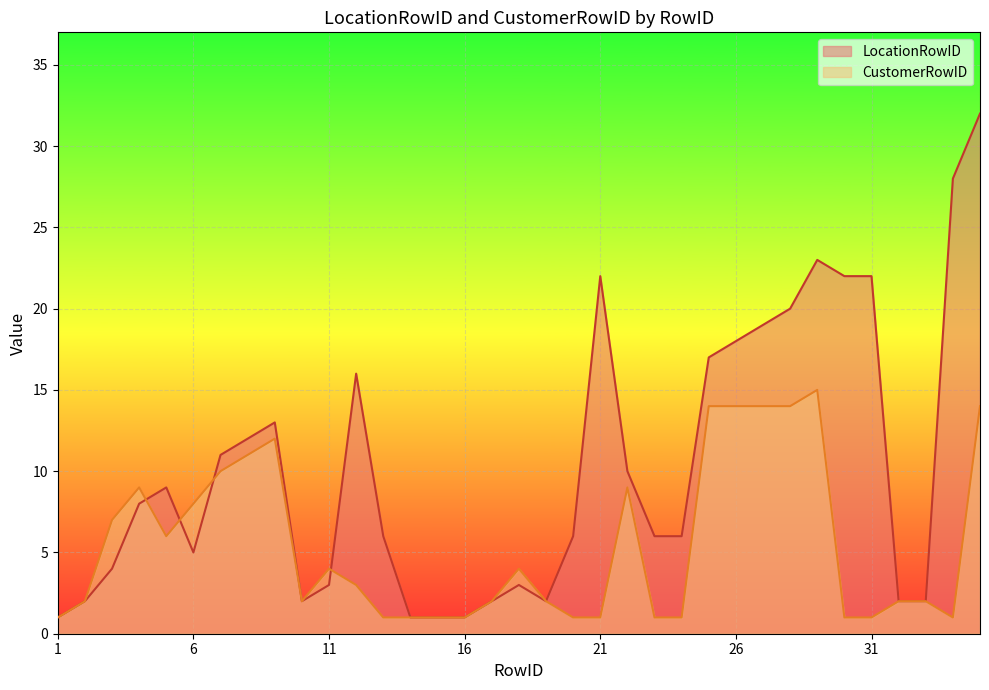

What is the average value of the CustomerRowID series?

5